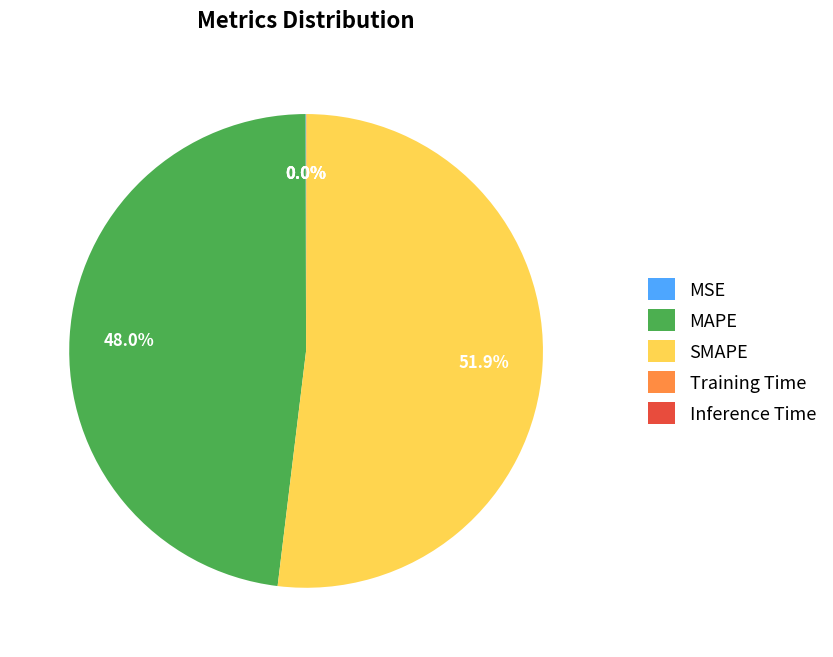

To the nearest percent, what is the difference between the largest and smallest slice percentages?

52%